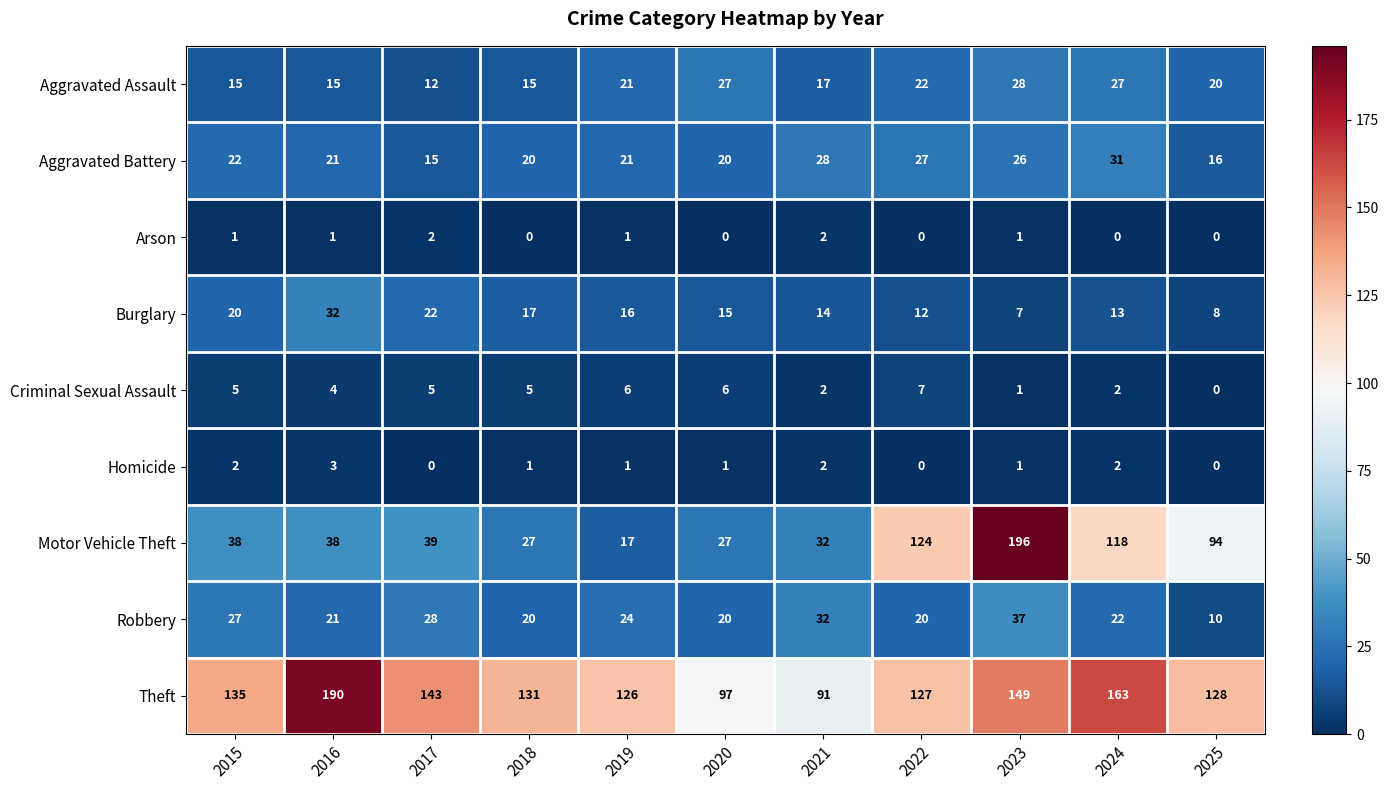

Between 2016 and 2024, which series saw the biggest shift?

Motor Vehicle Theft